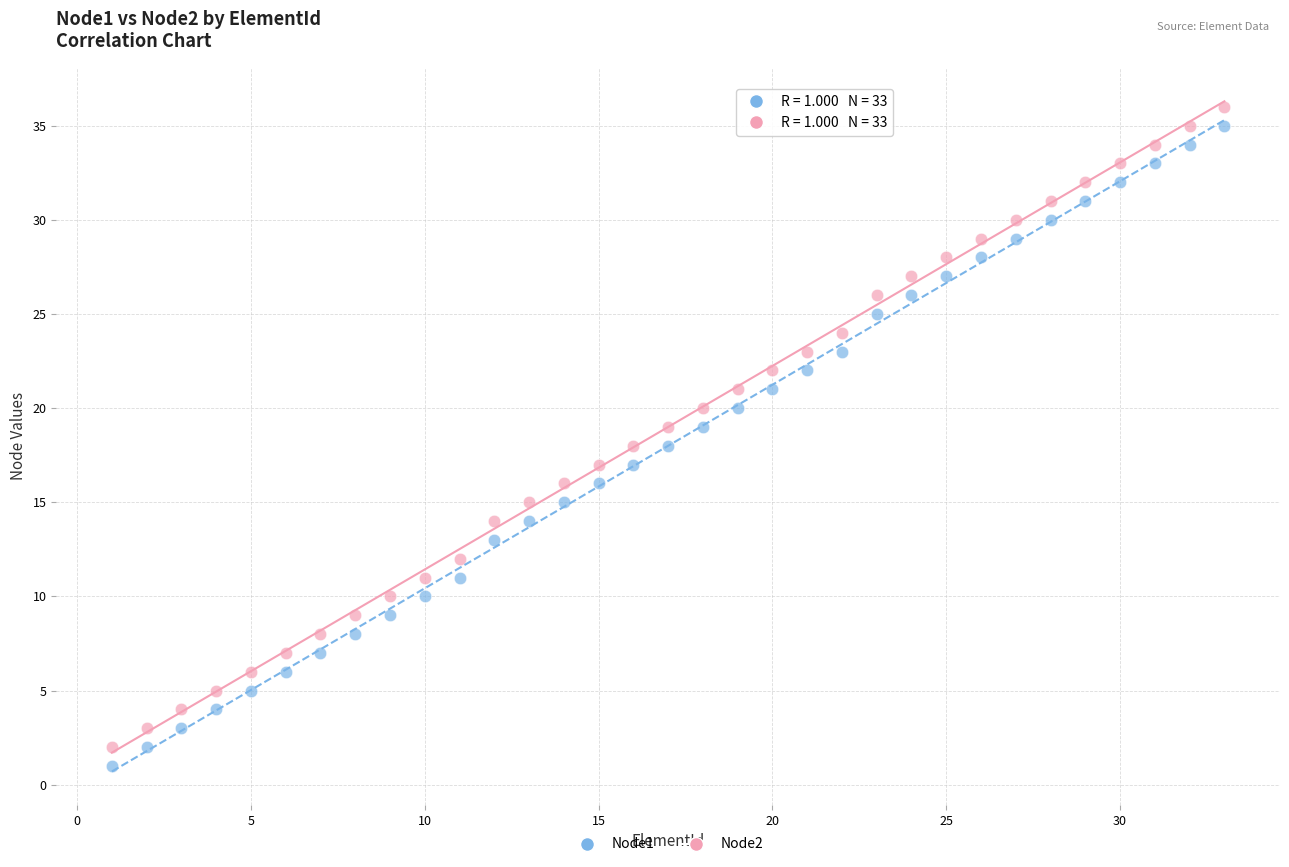

Which series reaches the maximum Y coordinate?

Node2